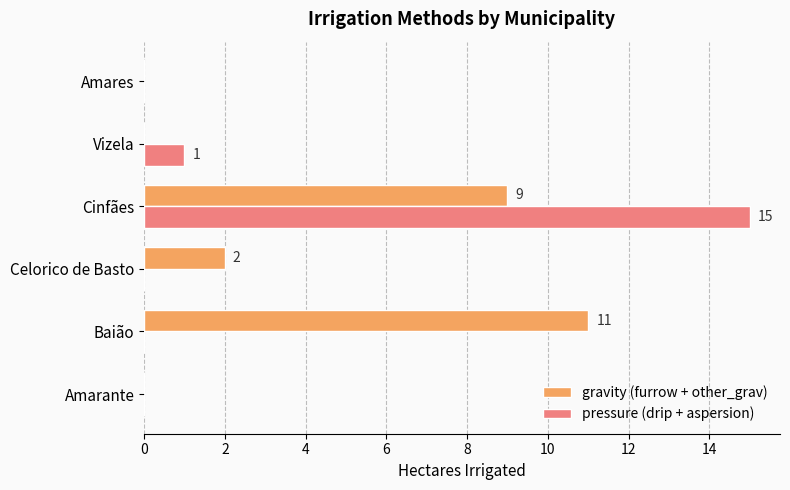

Is the value of pressure (drip + aspersion) at Vizela greater than the value of gravity (furrow + other_grav) at Baião?

No